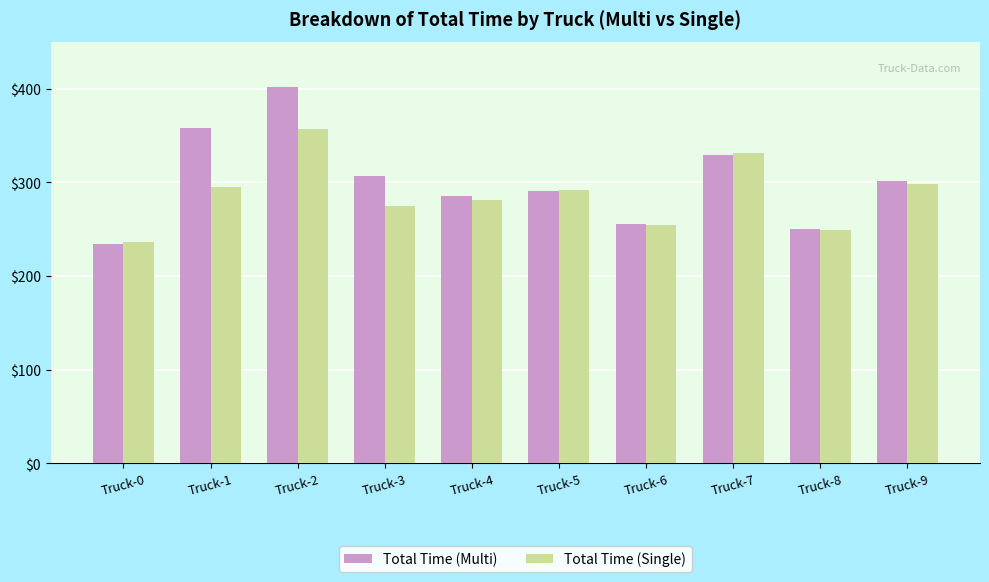

The value of Total Time (Single) at Truck-9 is 298.1. True or false?

True